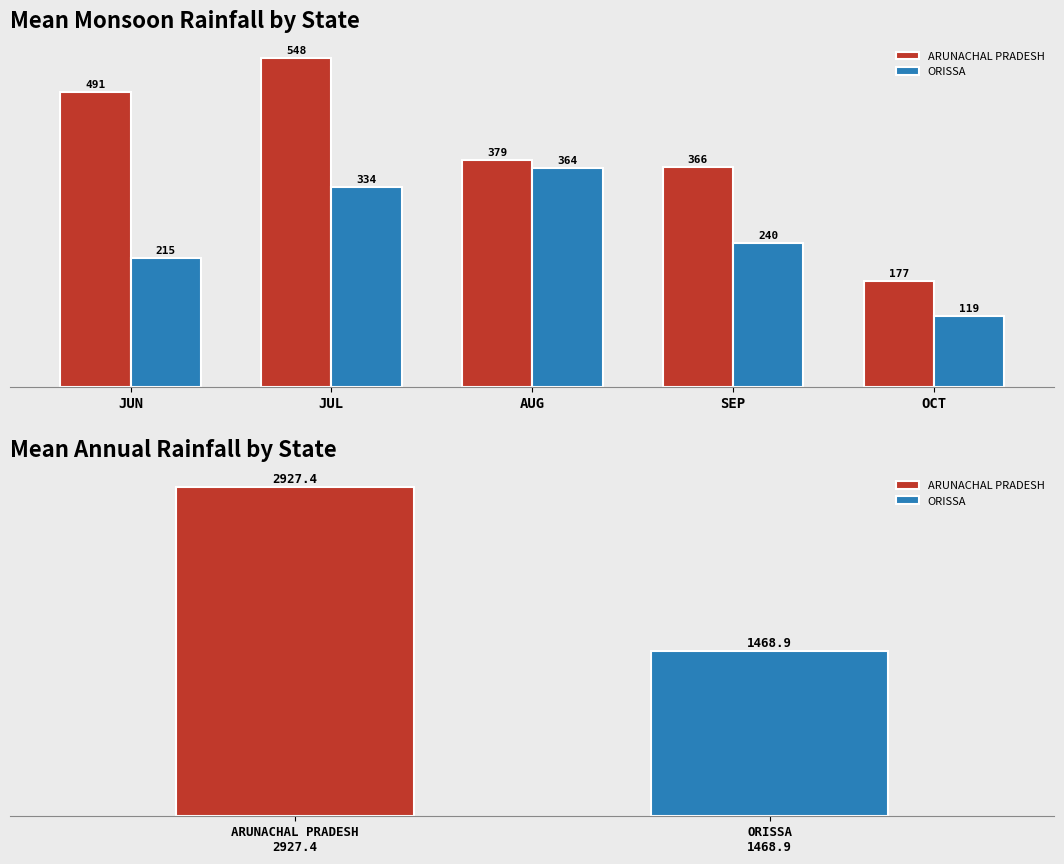

The ARUNACHAL PRADESH series shows 532.8 at SEP. True or false?

False